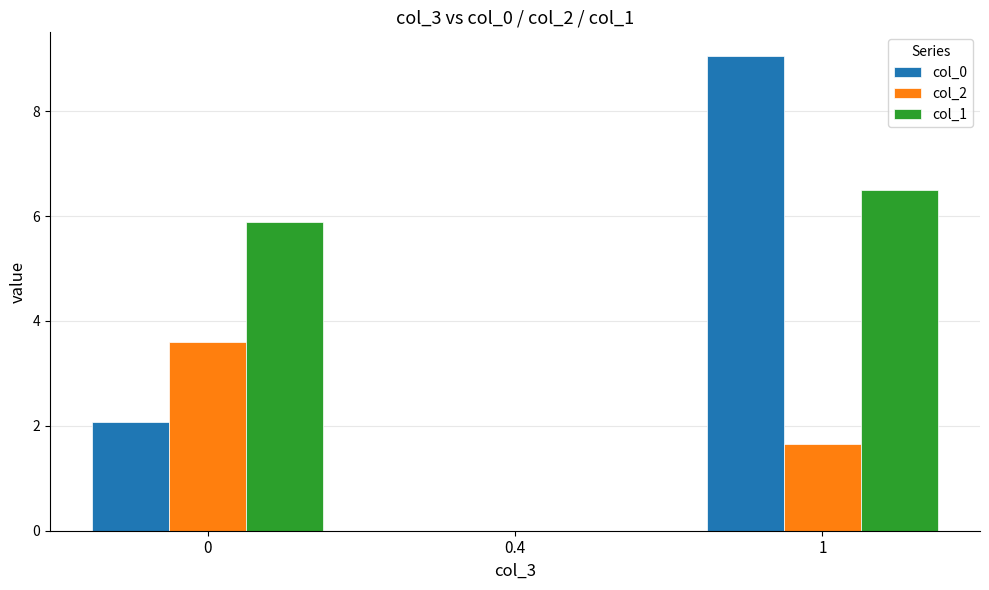

Which category has the highest value in the col_0 series?

1